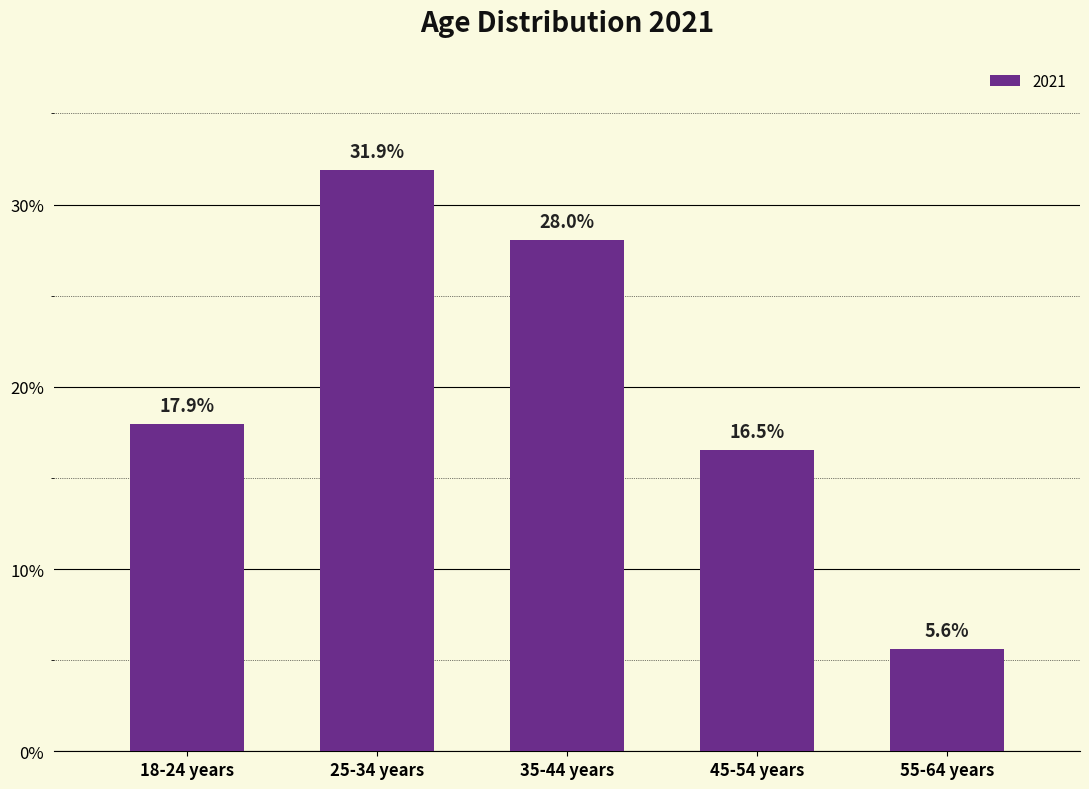

Which category has the lowest value across all series?

55-64 years